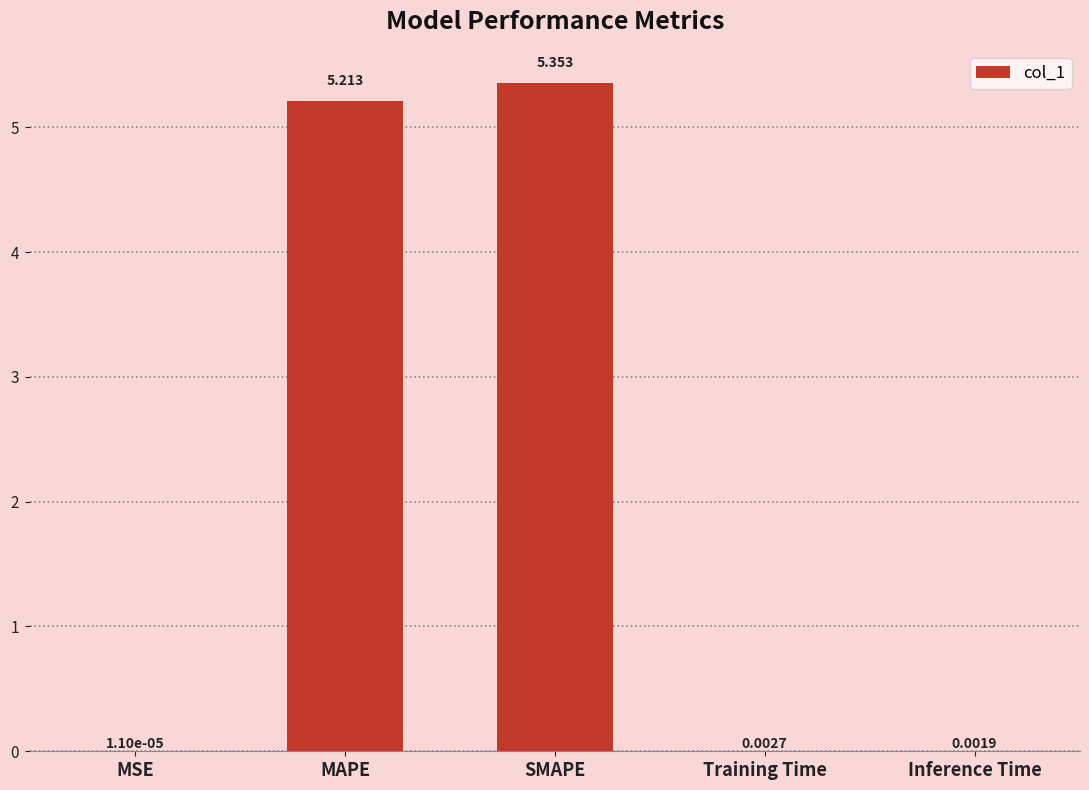

What is the difference between the values at Inference Time and MAPE?

5.2